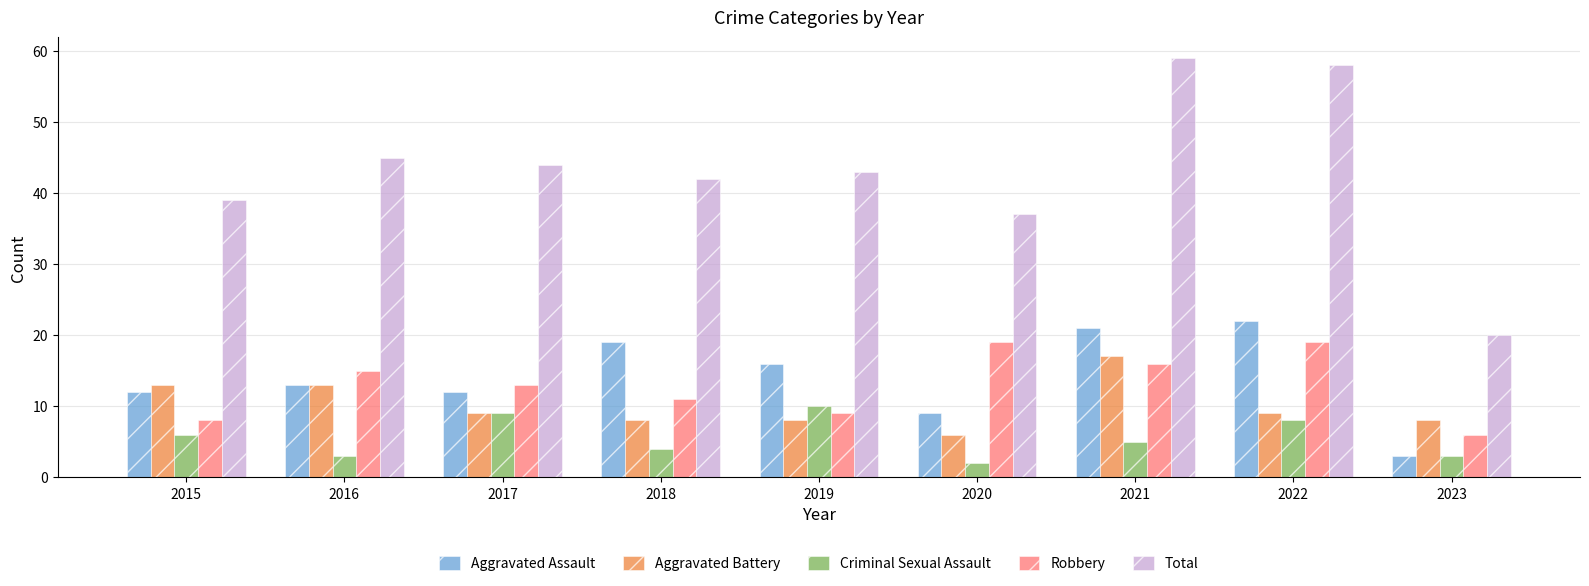

What value does the Aggravated Assault series have at 2015?

12